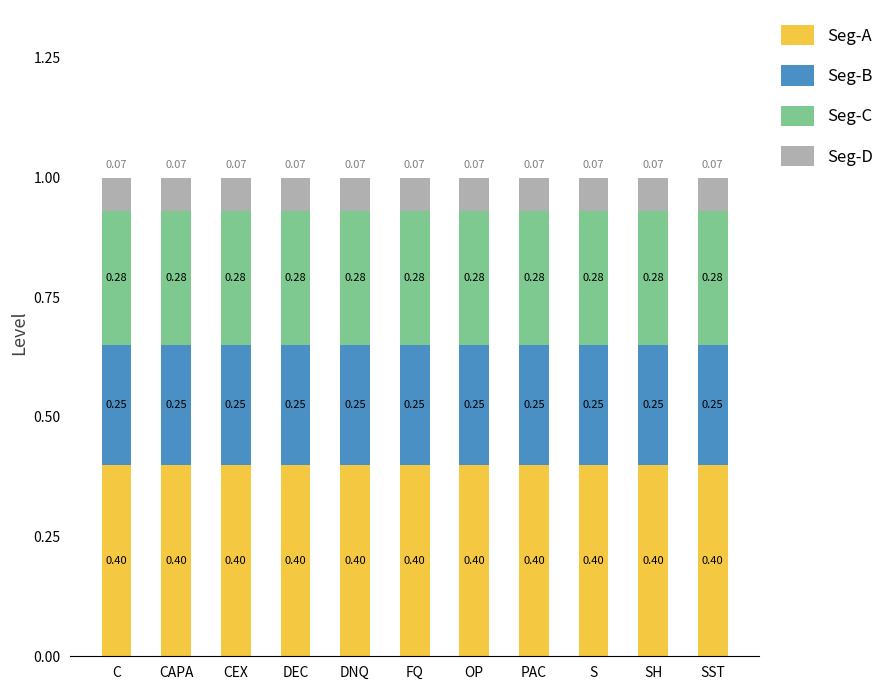

What is the average value of the Seg-A series?

0.4